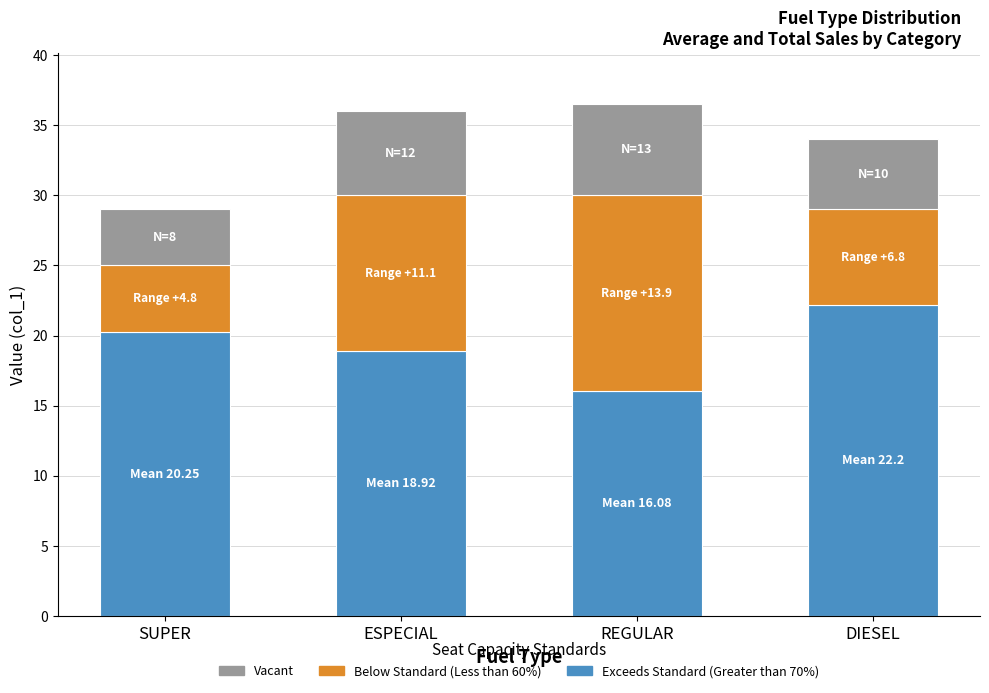

What is the total value across all series at DIESEL?

34.0